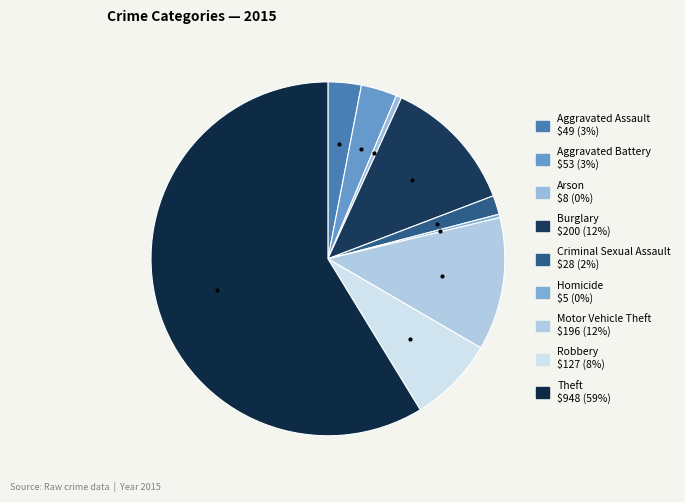

Is it true that Burglary is 12% of the pie?

True